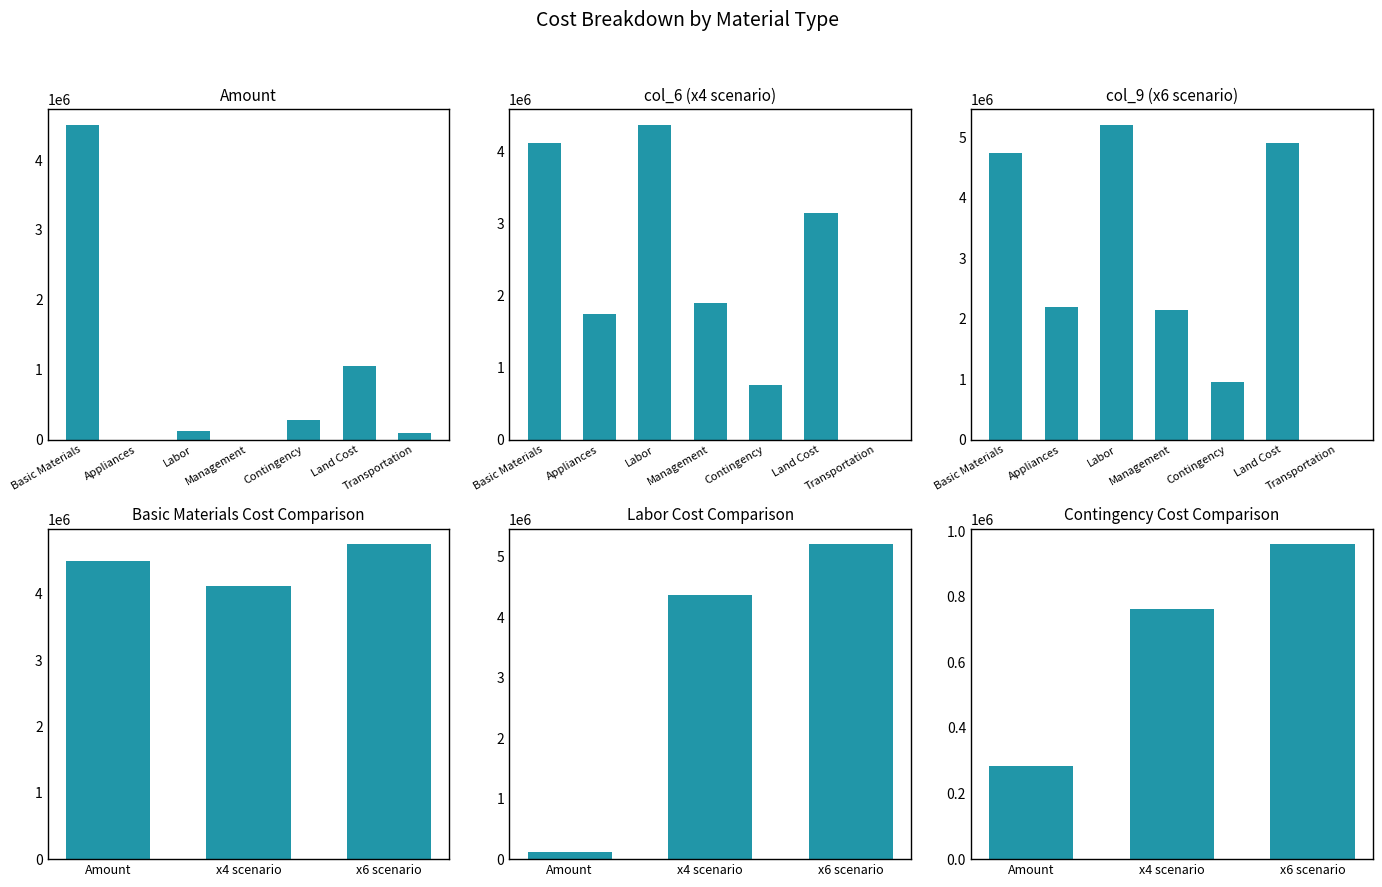

What is the spread (max minus min) of values at Contingency?

676025